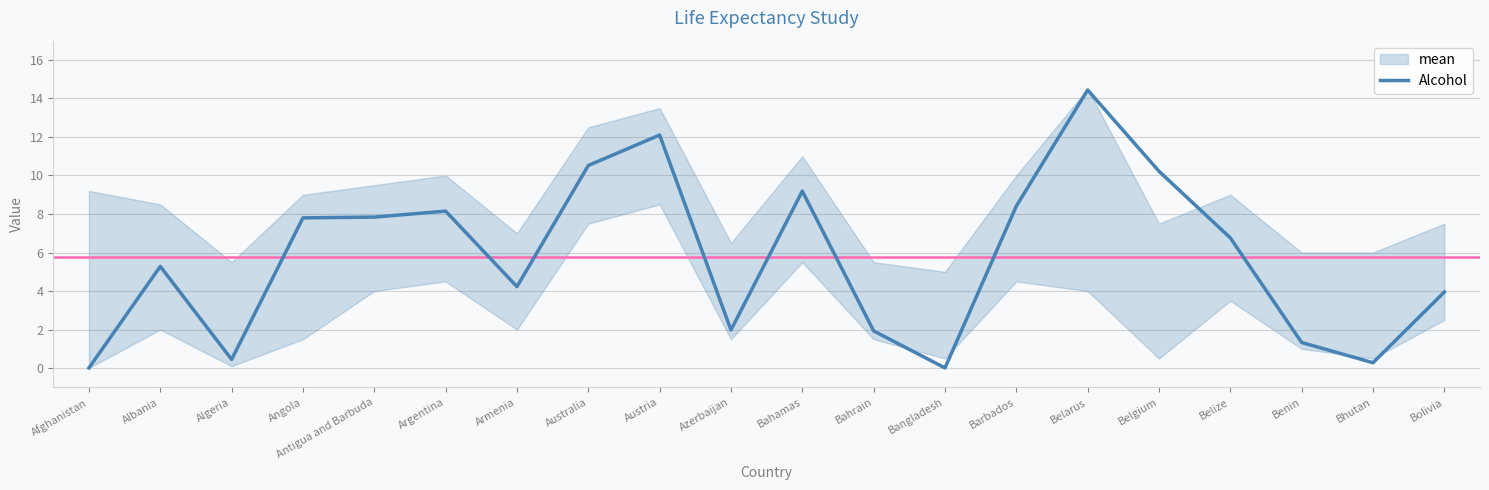

List the labels in order of value, largest first.

Belarus, Austria, Australia, Belgium, Bahamas, Barbados, Argentina, Antigua and Barbuda, Angola, Belize, Albania, Armenia, Bolivia, Azerbaijan, Bahrain, Benin, Algeria, Bhutan, Afghanistan, Bangladesh